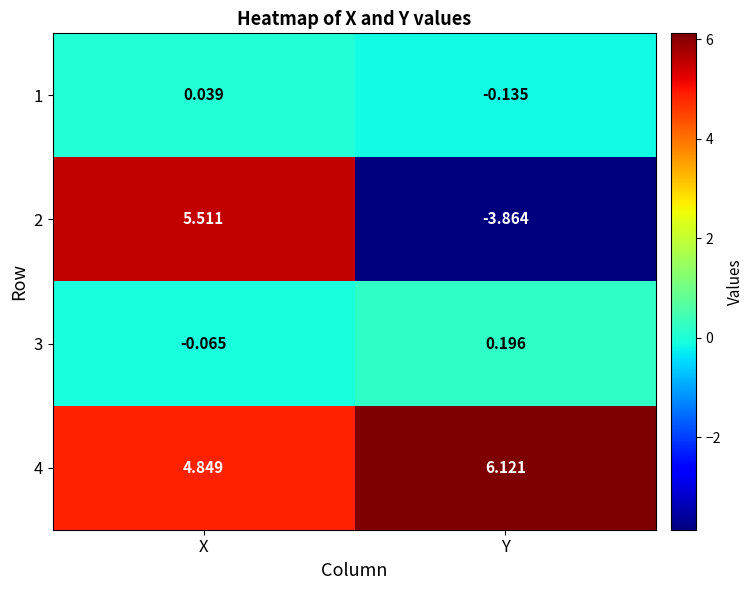

Is the value of 2 at X greater than the value of 3 at X?

Yes